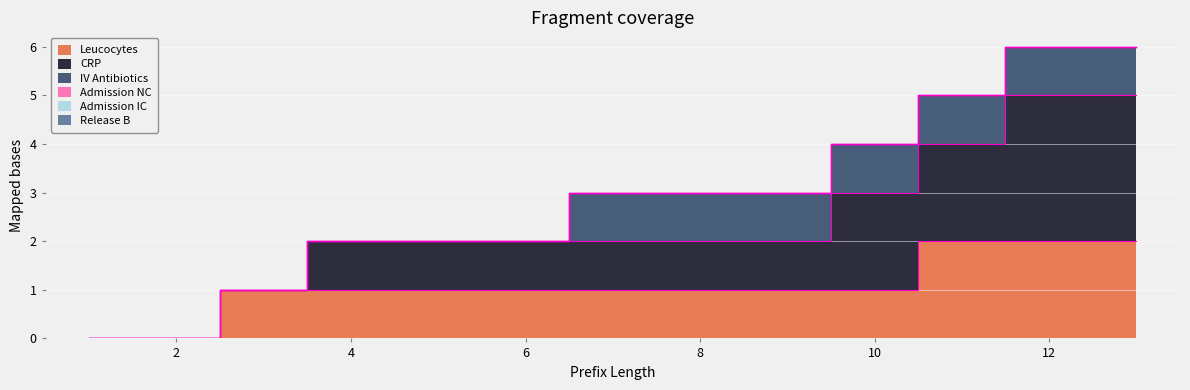

Is the value of Release B at 10 greater than the value of Leucocytes at 8?

No